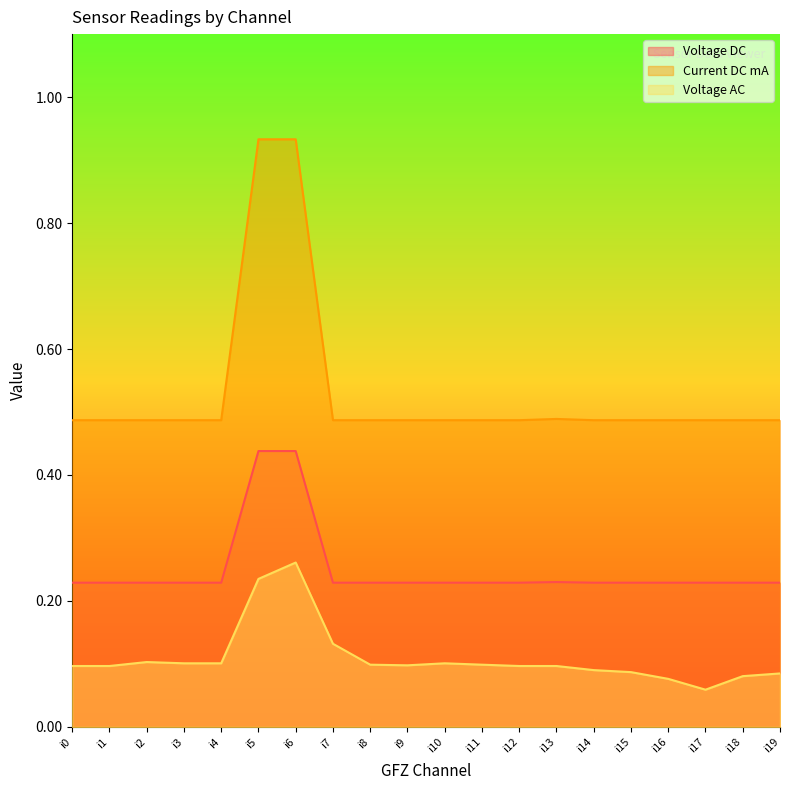

What is the value of the Voltage DC point at the 6th from the left?

0.4